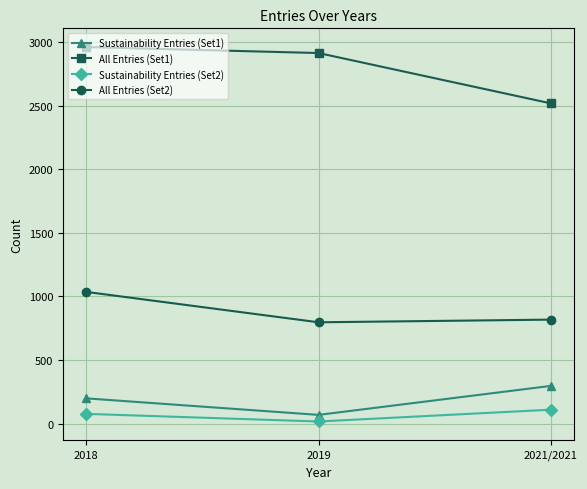

Is it true that All Entries (Set1) equals 2518 at 2021/2021?

True